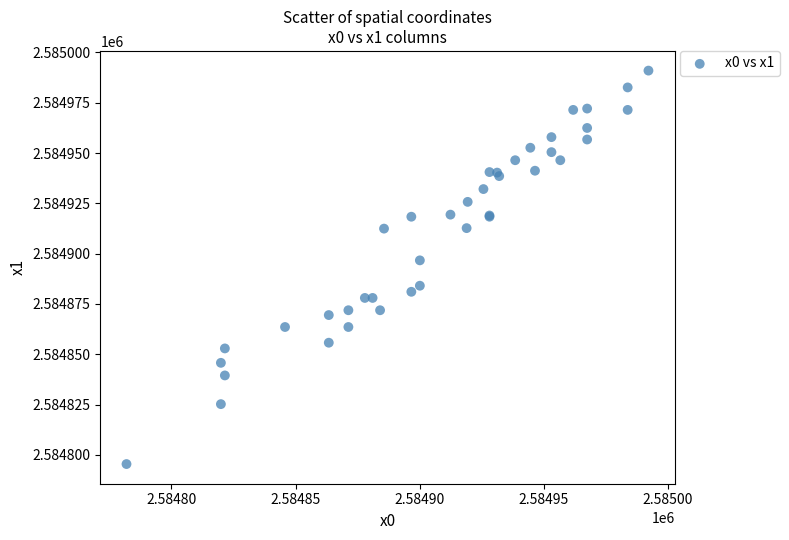

What Y value in the scatter plot is closest to 2584893?

2584896.7